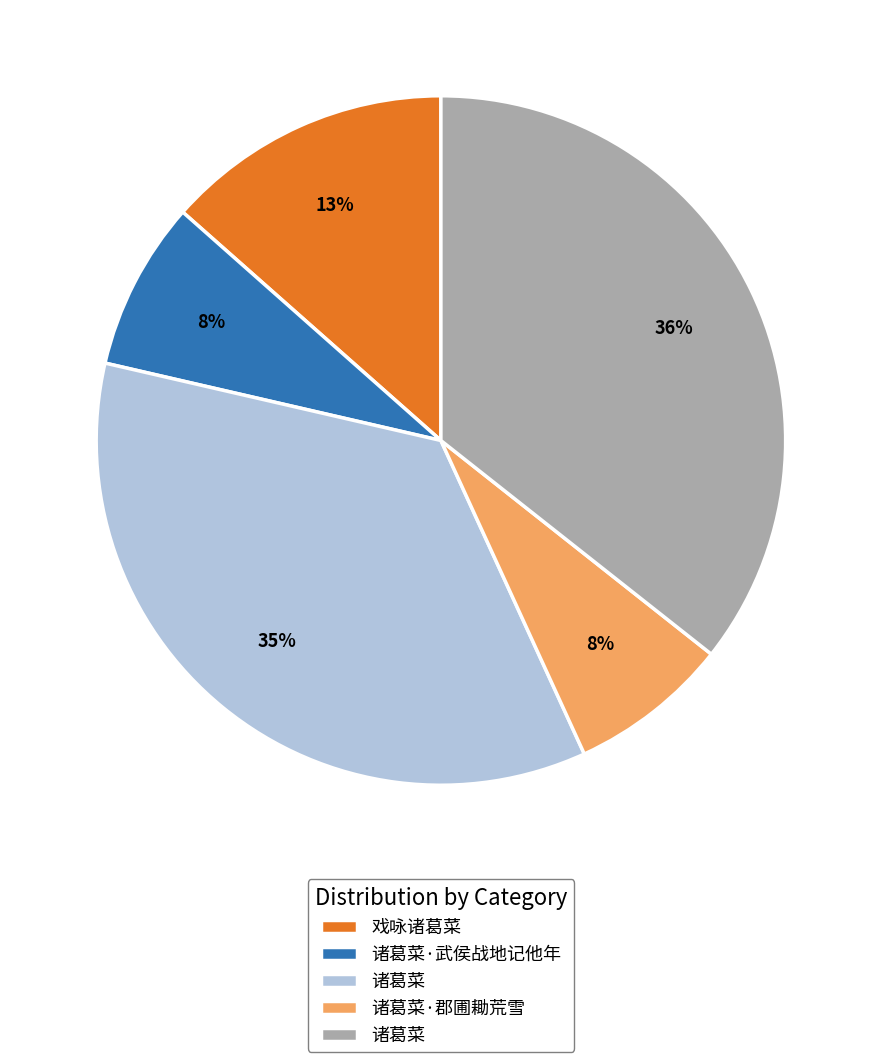

To the nearest percent, what is the average slice percentage?

20%